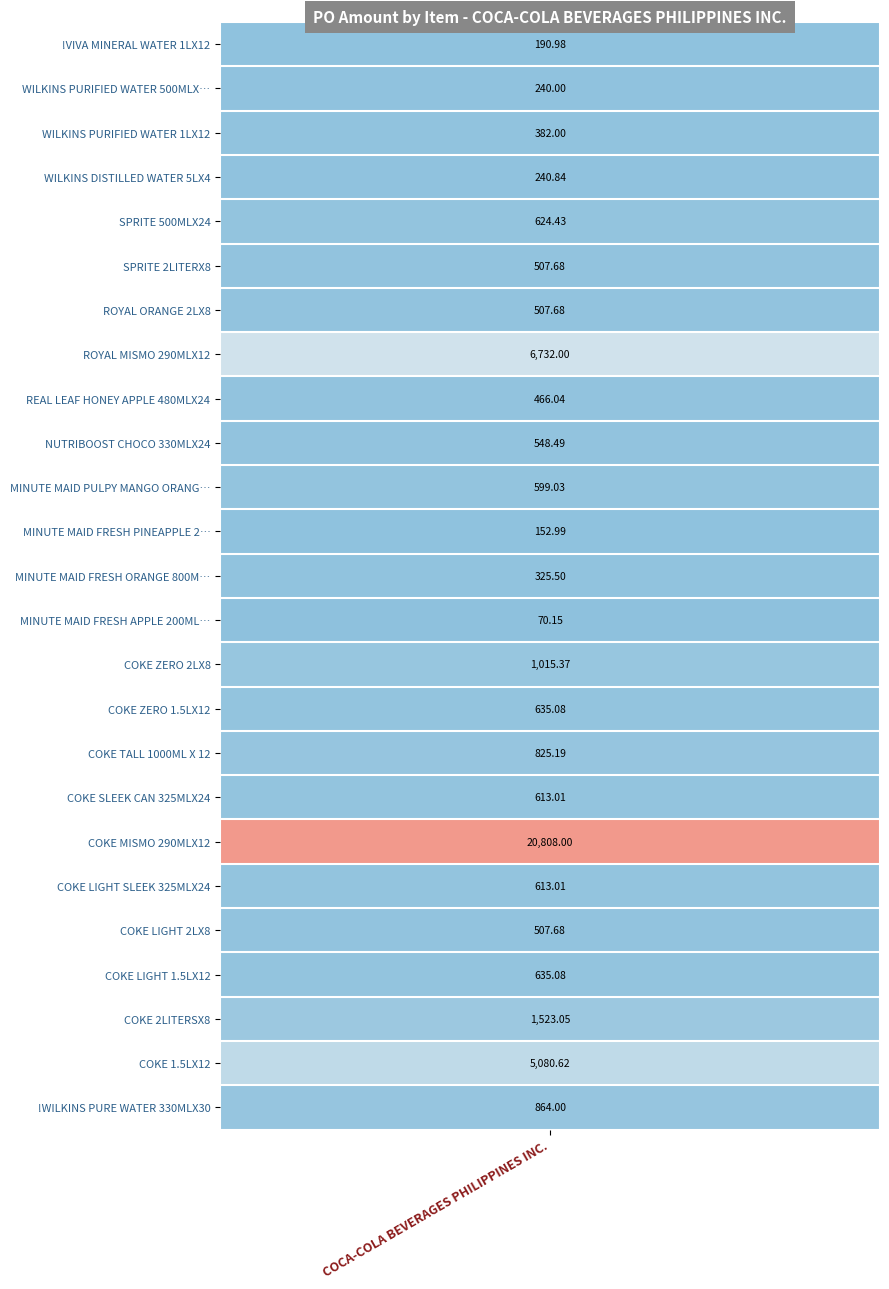

How many values exceed 599?

13